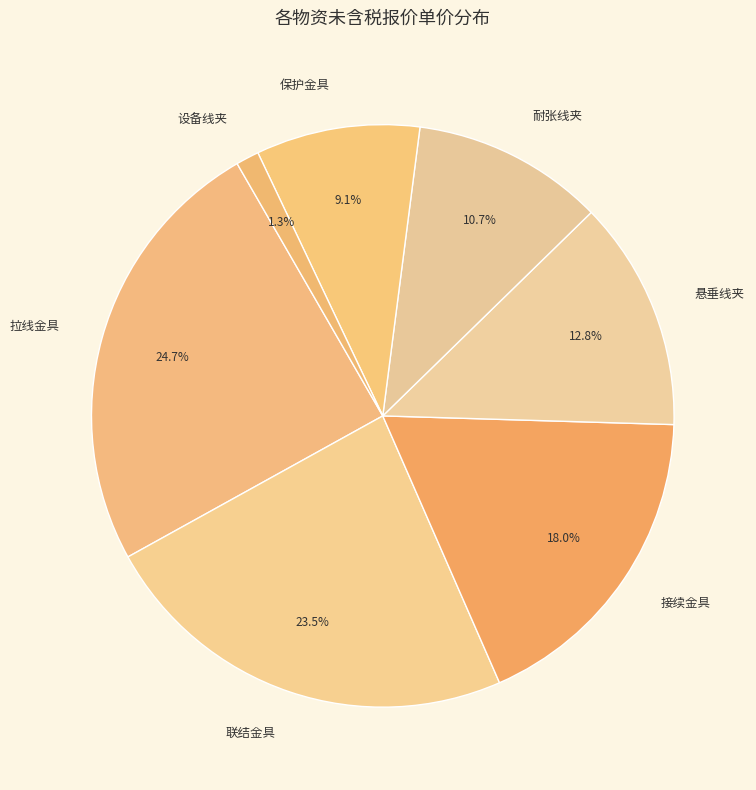

What portion of the pie excludes 拉线金具?

75.3%